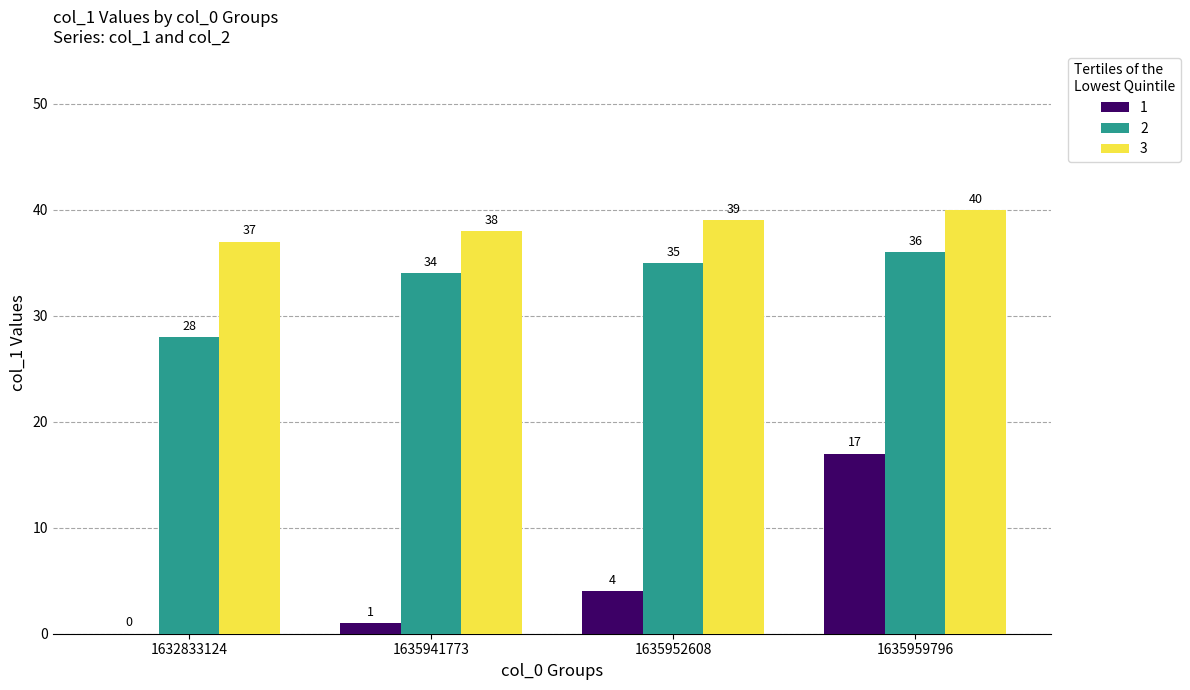

True or false: 1 has a value of 11 at 1632833124.

False